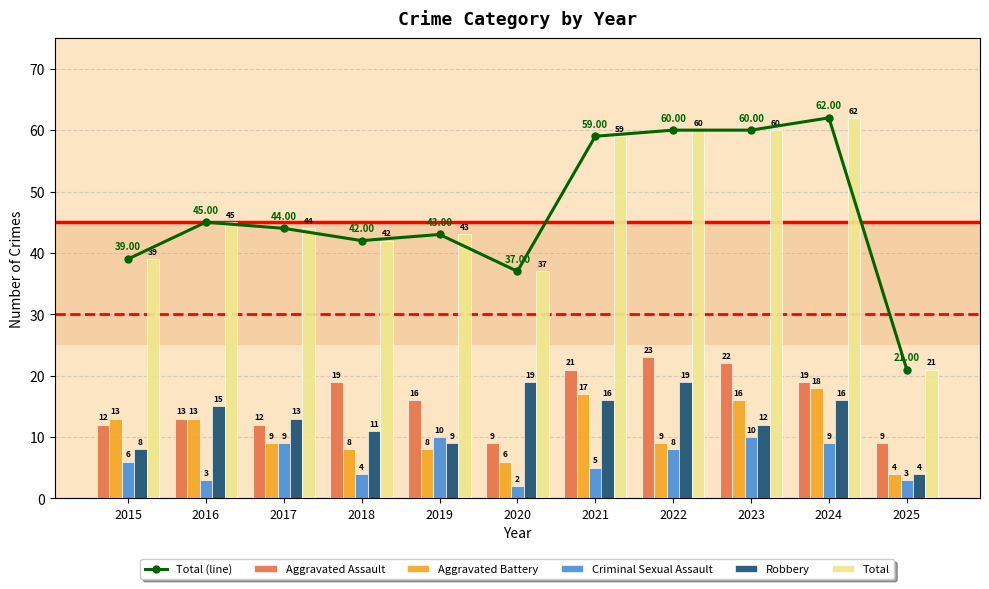

What is the difference between the highest and lowest values at 2024?

53